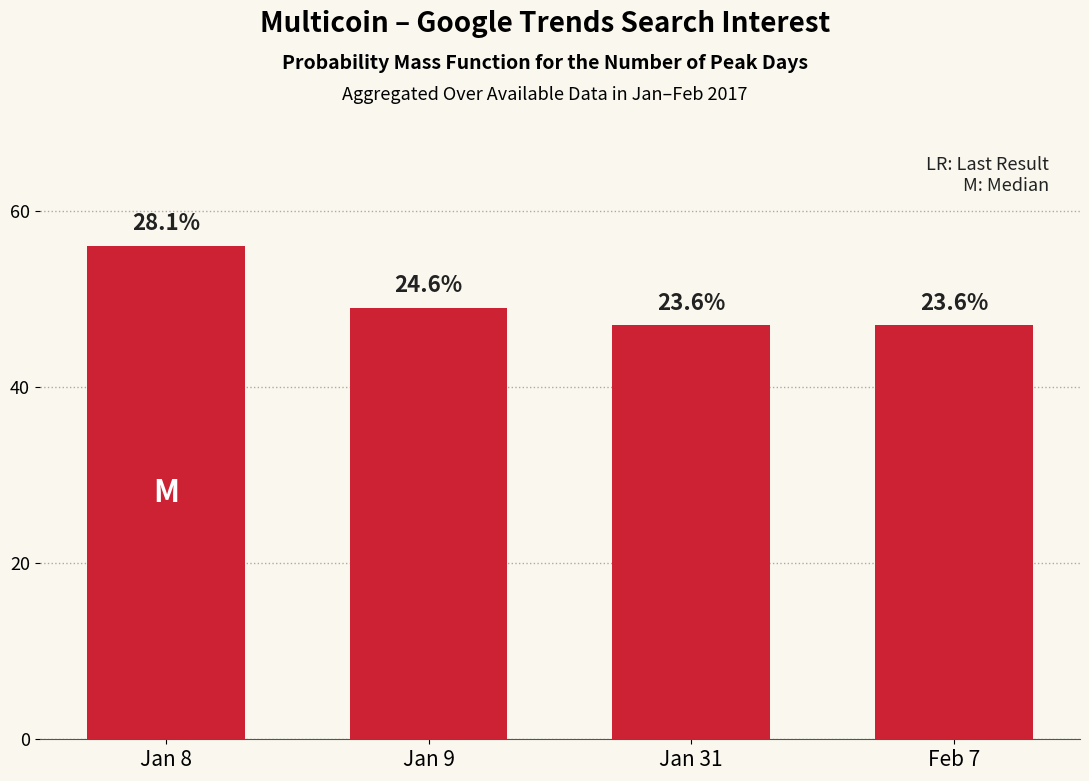

Are the bars horizontal?

No